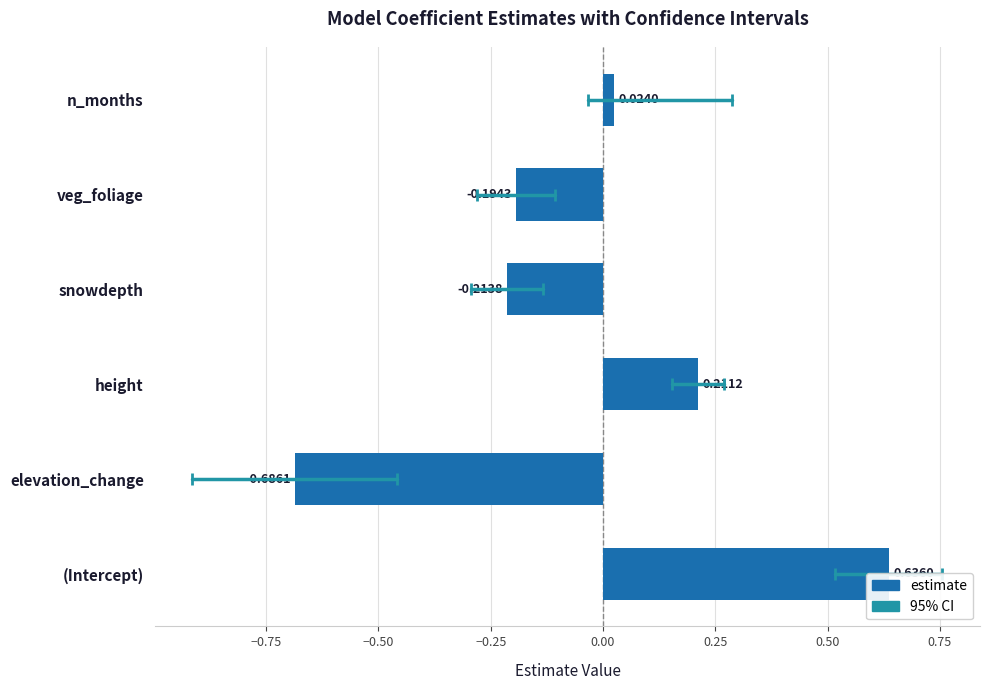

What is the difference between the maximum and minimum values?

1.3